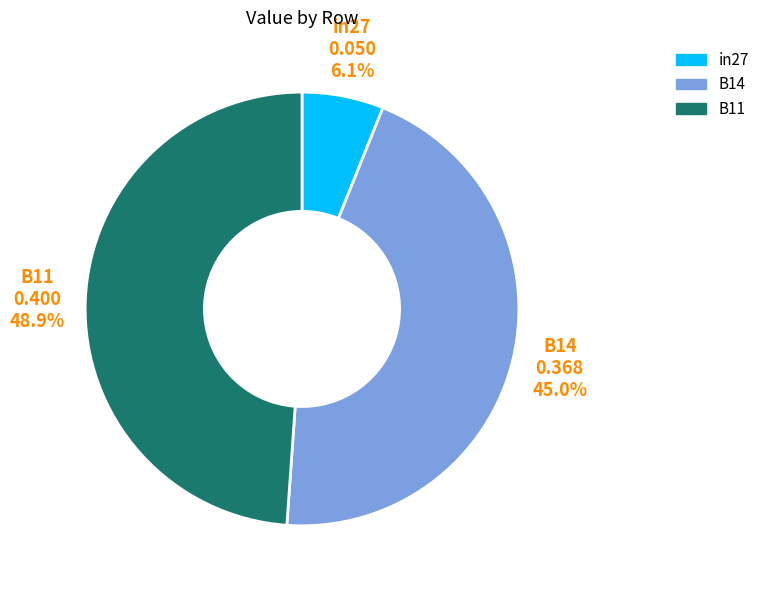

Combined, do B11 and in27 account for over 50%?

Yes